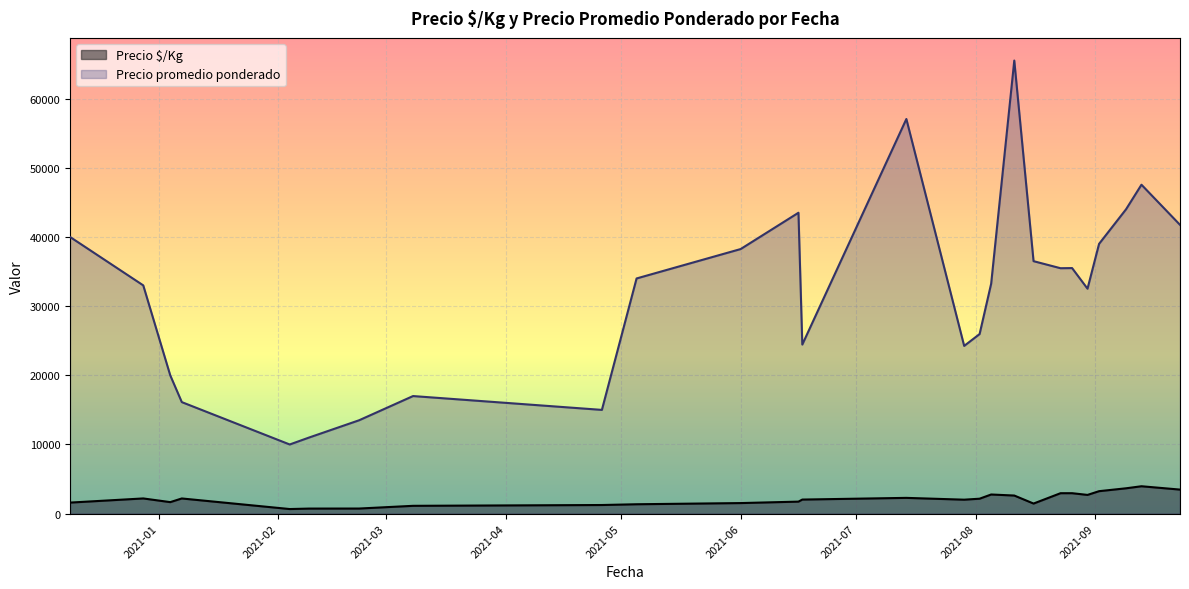

How many series are shown in this chart?

2